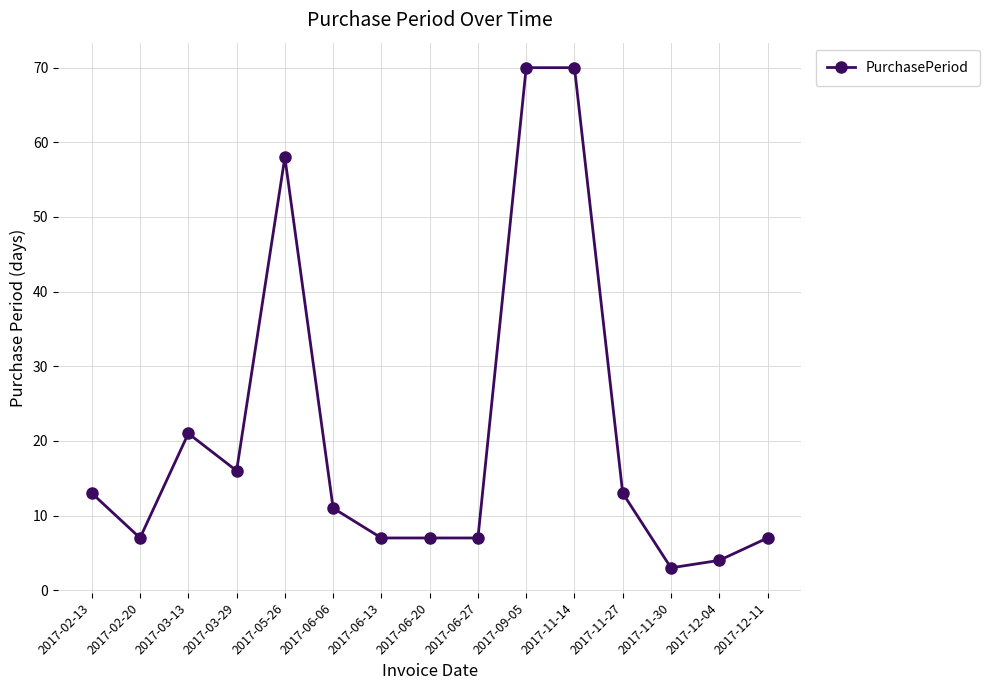

What is the label of the 3rd point from the left?

2017-03-13